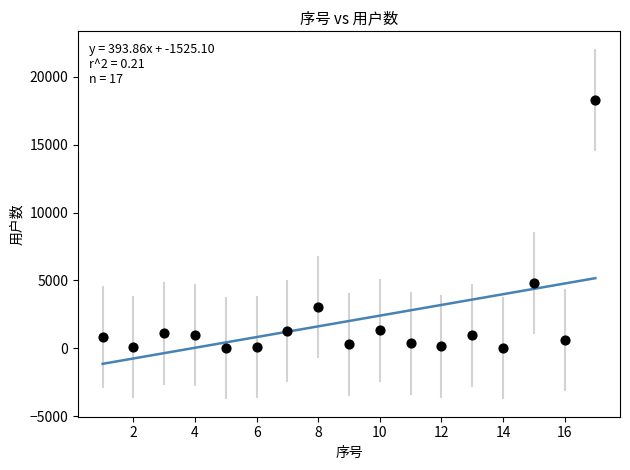

What Y value in the scatter plot is closest to 9153?

4795